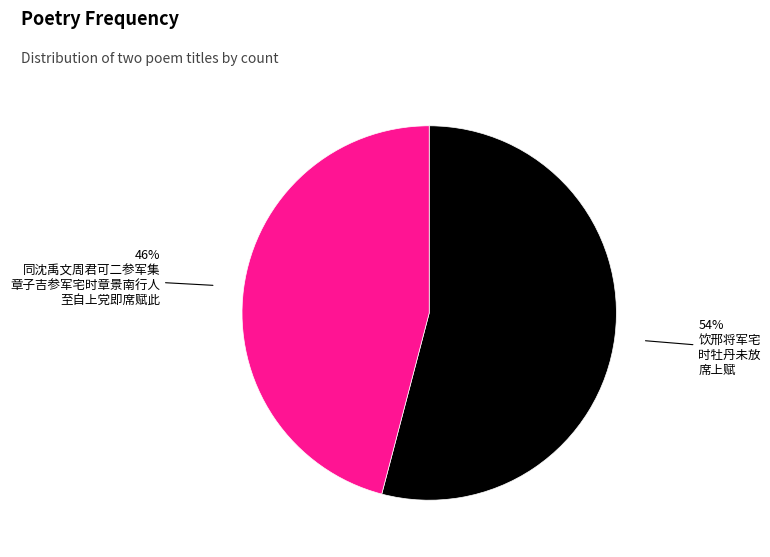

To the nearest percent, what is the average slice percentage?

50%